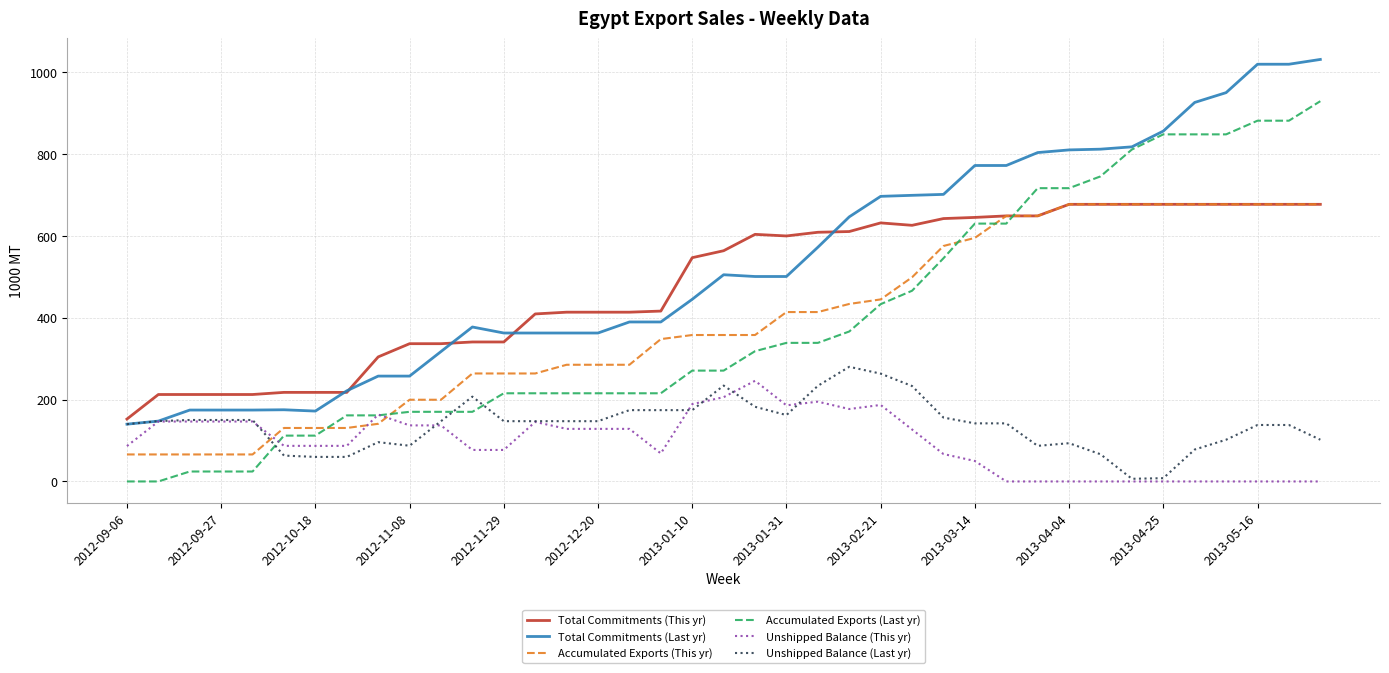

Which series has the largest range (max minus min)?

Accumulated Exports (Last yr)